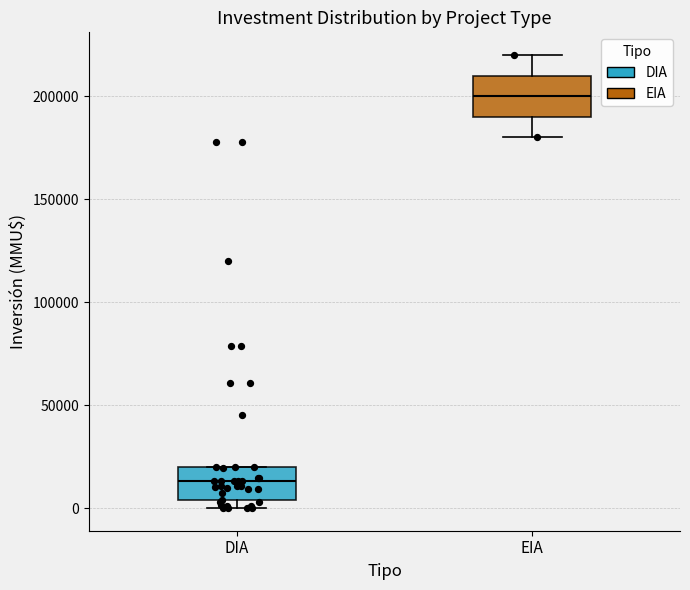

Reading left to right, transcribe this box plot: for each box, give where its median line is, the range the box spans, and where its two whiskers end, as read against the y-axis. The values are not printed on the chart, so give them approximately, as read against the axis.

DIA: median 15000, box 5000 to 20000, whiskers 0 to 20000
EIA: median 200000, box 190000 to 210000, whiskers 180000 to 220000